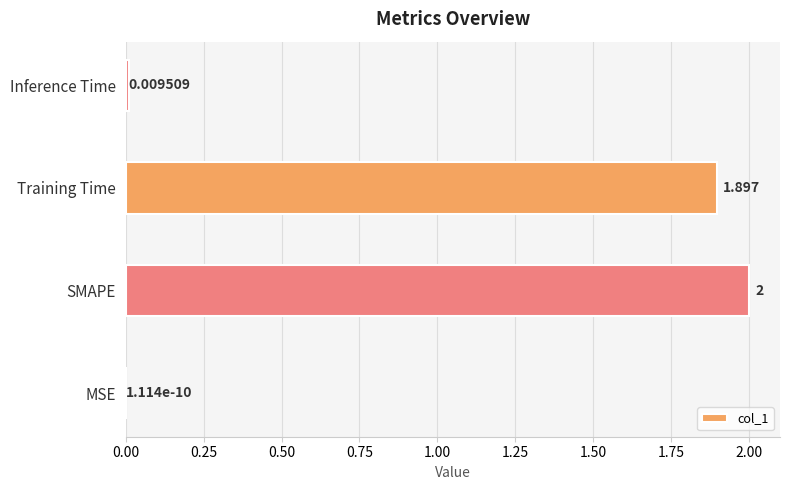

At which label is the value closest to 1?

Training Time